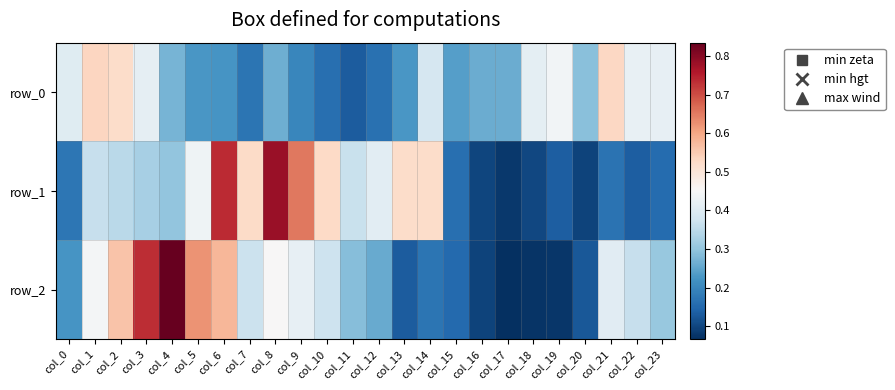

Which has a higher value, col_14 or col_5?

col_14